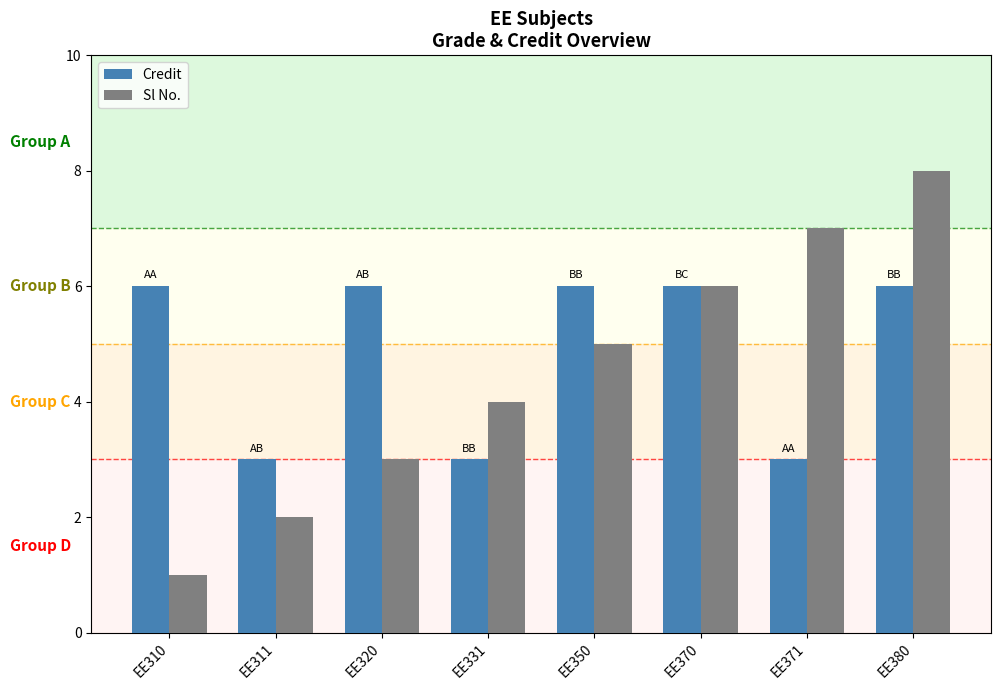

The value of Credit at EE370 is 10. True or false?

False